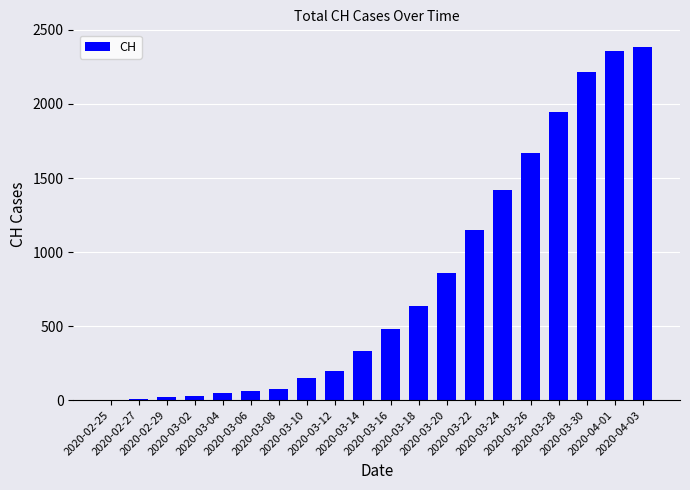

What is the maximum value shown in the chart?

2385